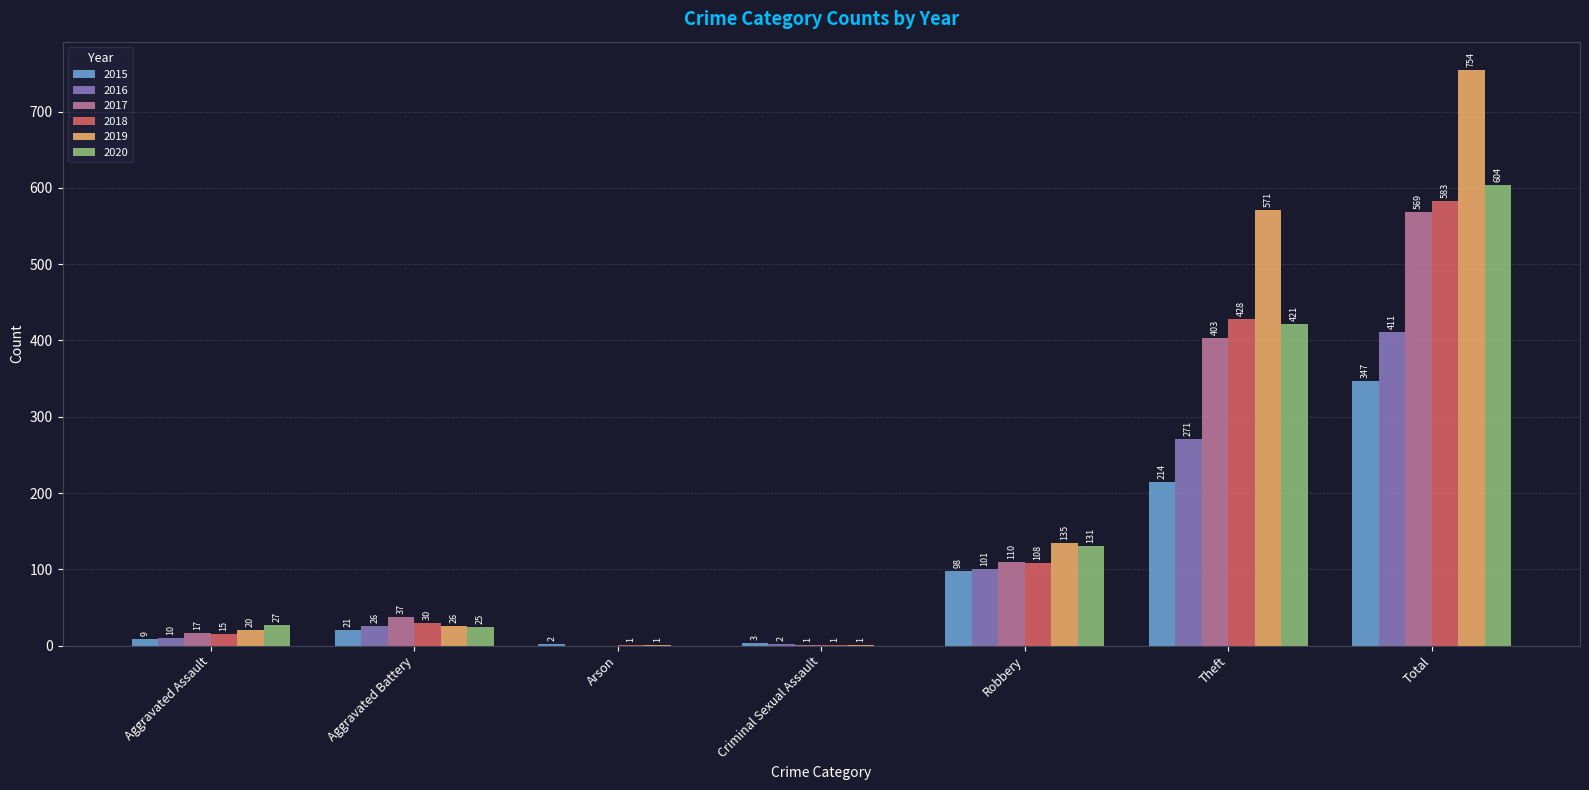

Reading left to right, transcribe all the data shown in this chart.

2015: 9	21	2	3	98	214	347
2016: 10	26	0	2	101	271	411
2017: 17	37	0	1	110	403	569
2018: 15	30	1	1	108	428	583
2019: 20	26	1	1	135	571	754
2020: 27	25	0	0	131	421	604